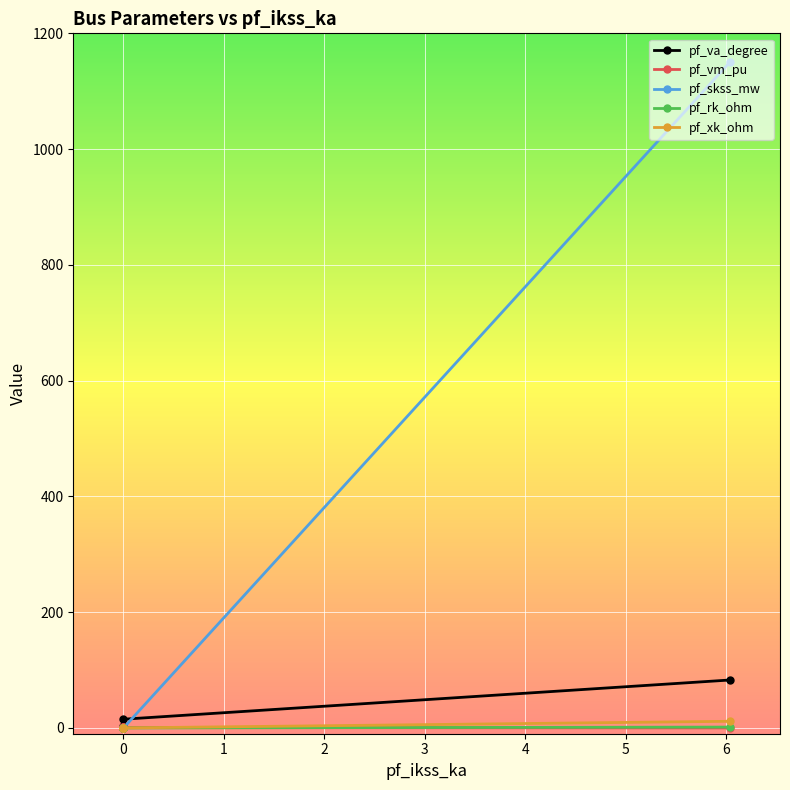

Which series has the largest range (max minus min)?

pf_skss_mw